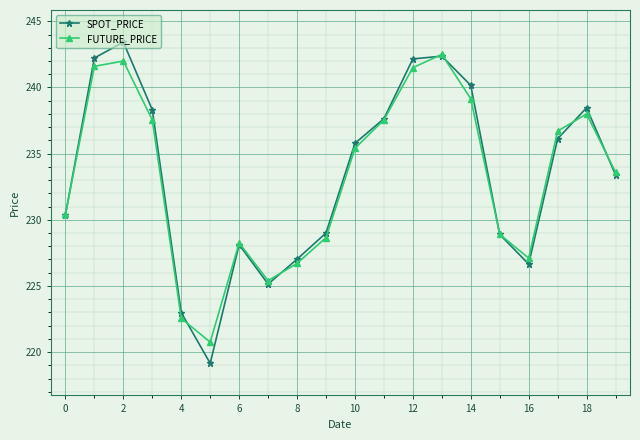

How many data points in FUTURE_PRICE are less than 235?

10